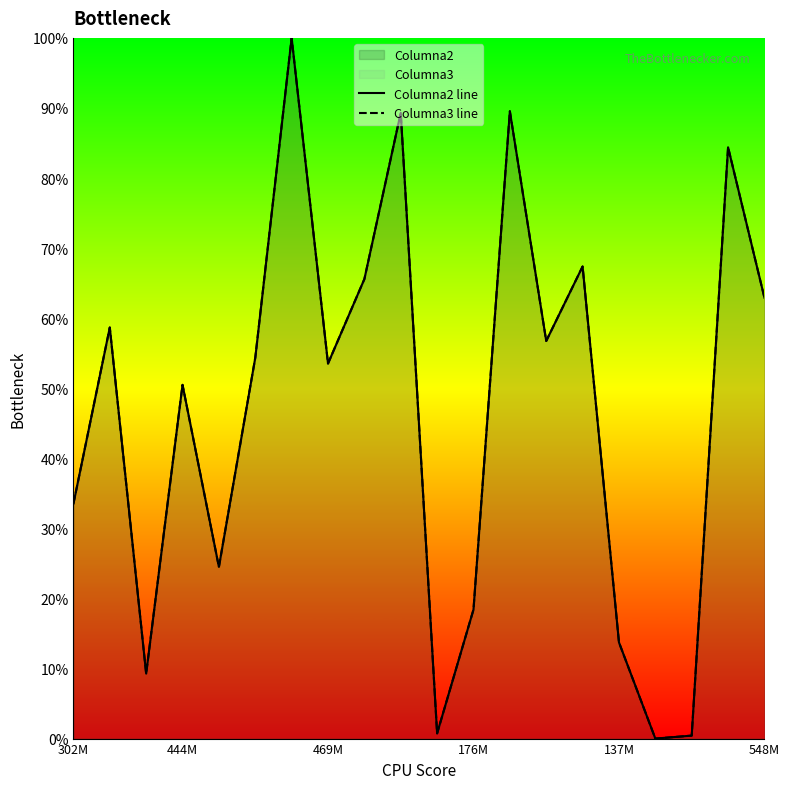

True or false: Columna3 line has a value of 0.7 at 10.

True